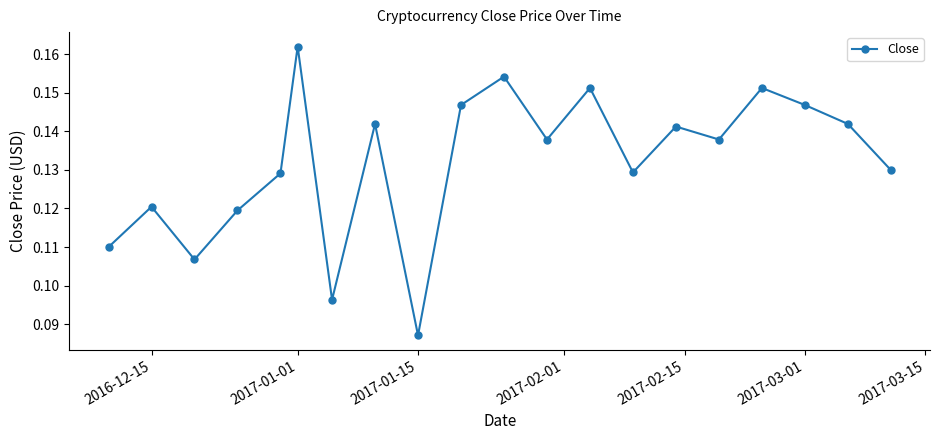

How many interior local valleys (lower than both neighbors) does the data have?

6